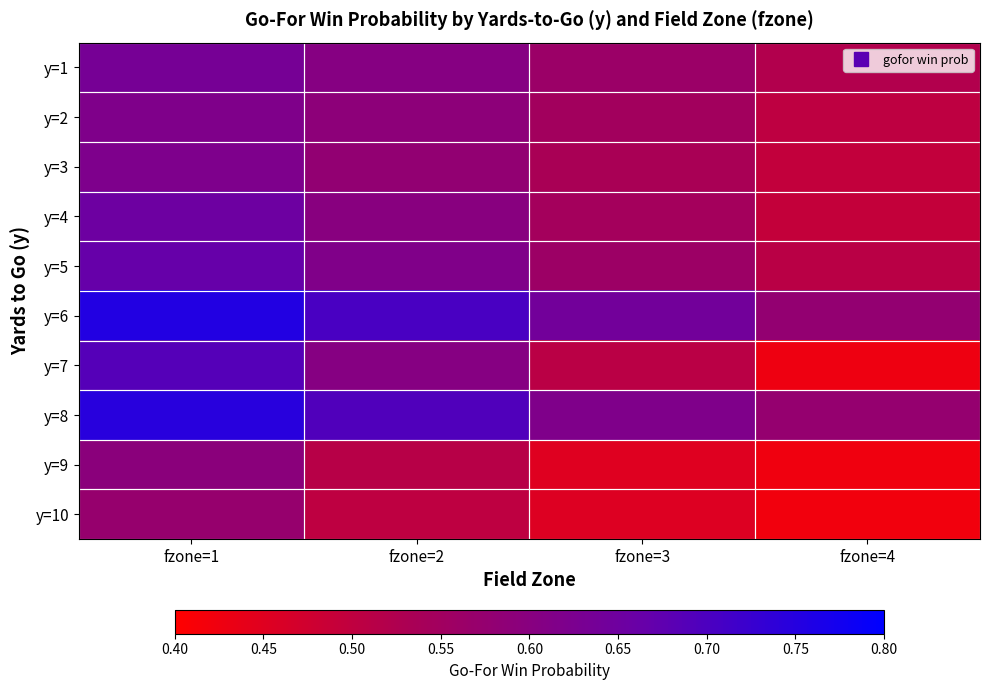

At which category is the sum across all series the highest?

fzone=1